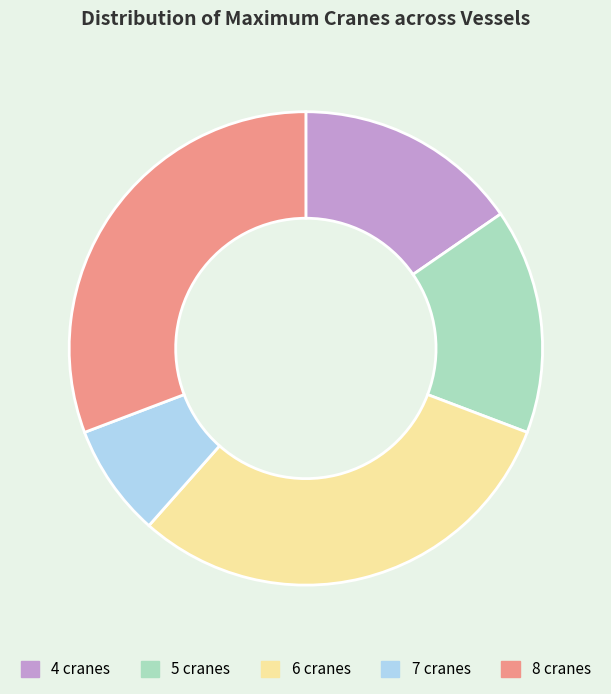

Do 8 cranes and 6 cranes together represent more than half of the pie?

Yes